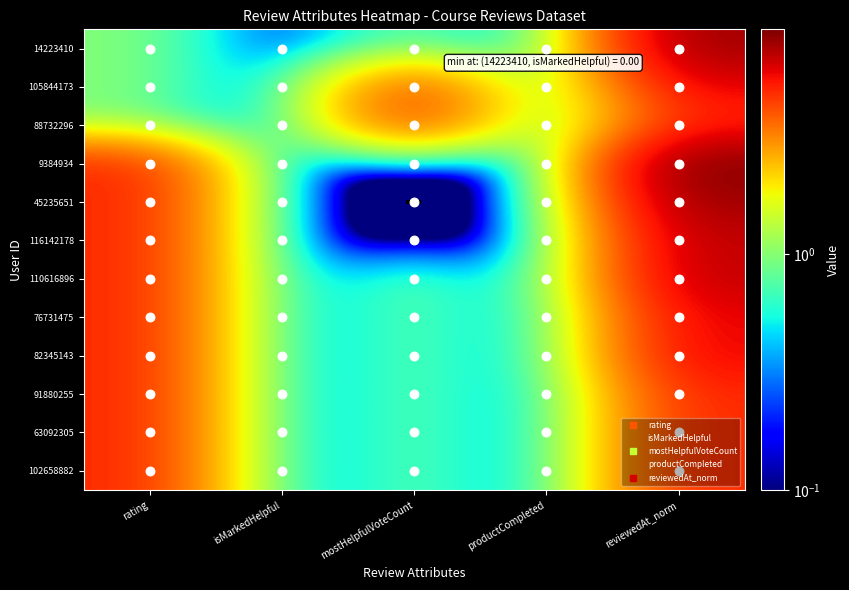

Which has a higher value, isMarkedHelpful or productCompleted?

isMarkedHelpful